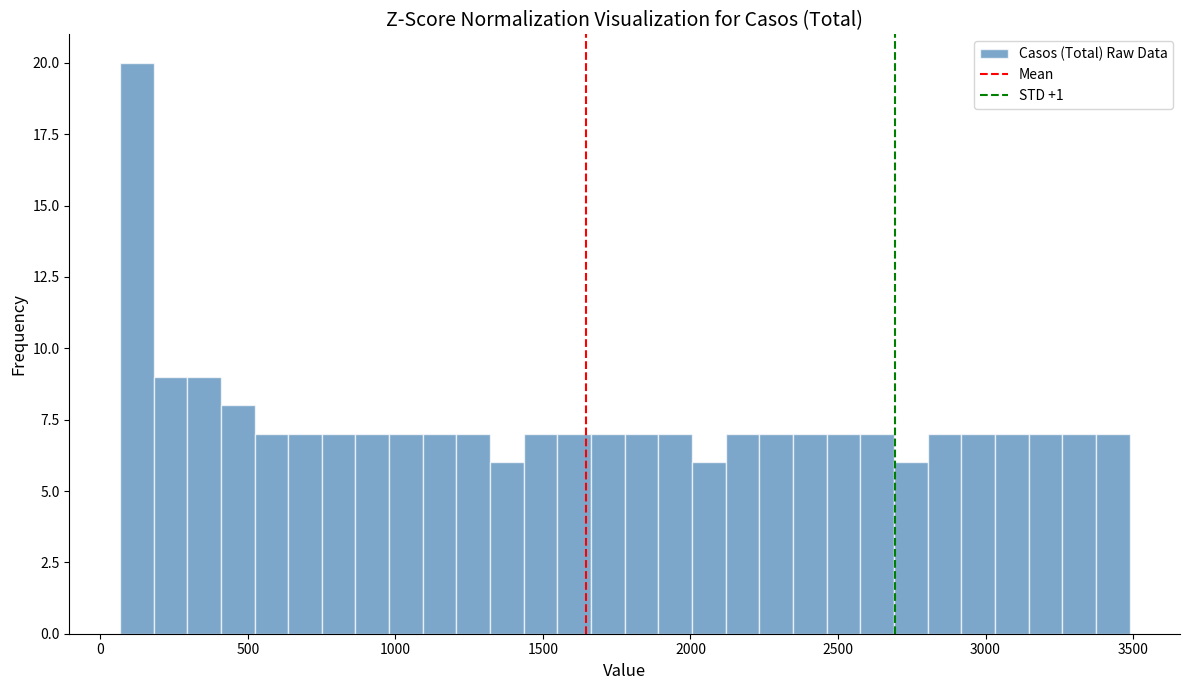

Around what value on the x-axis is the tallest bar? Give the approximate position of its centre, as read against the axis.

100